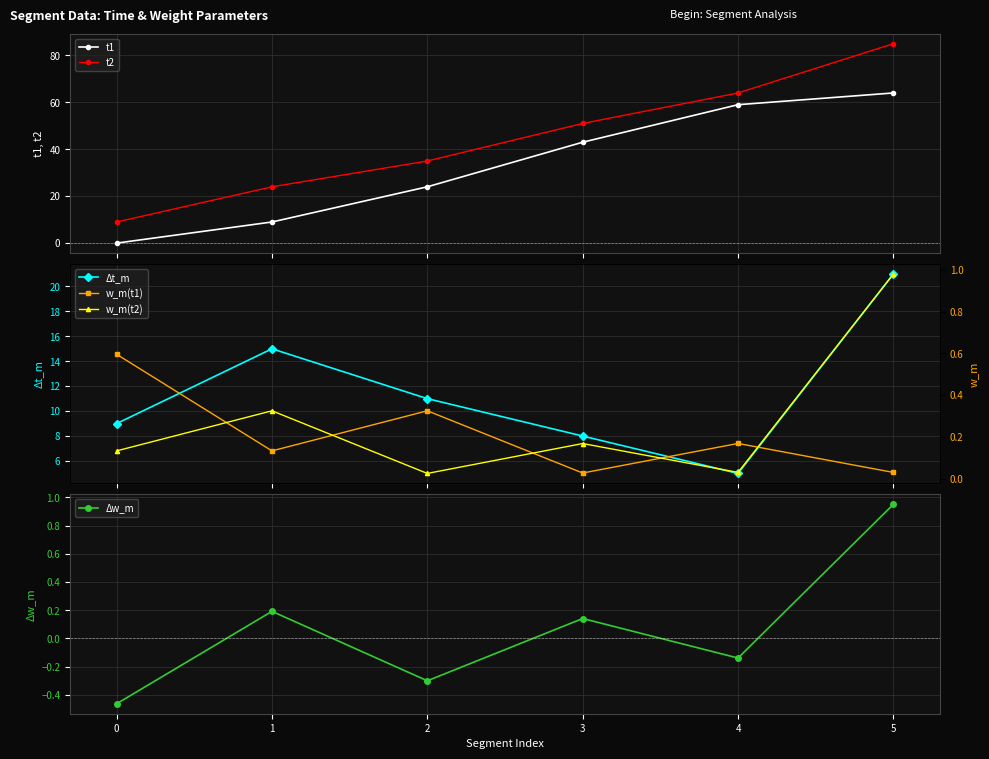

Reading left to right, transcribe all the data shown in this chart.

t1: 0.0	9.0	24.0	43.0	59.0	64.0
t2: 9.0	24.0	35.0	51.0	64.0	85.0
Δt_m: 9.0	15.0	11.0	8.0	5.0	21.0
Δw_m: -0.5	0.2	-0.3	0.1	-0.1	1.0
w_m(t1): 0.6	0.1	0.3	0.0	0.2	0.0
w_m(t2): 0.1	0.3	0.0	0.2	0.0	1.0